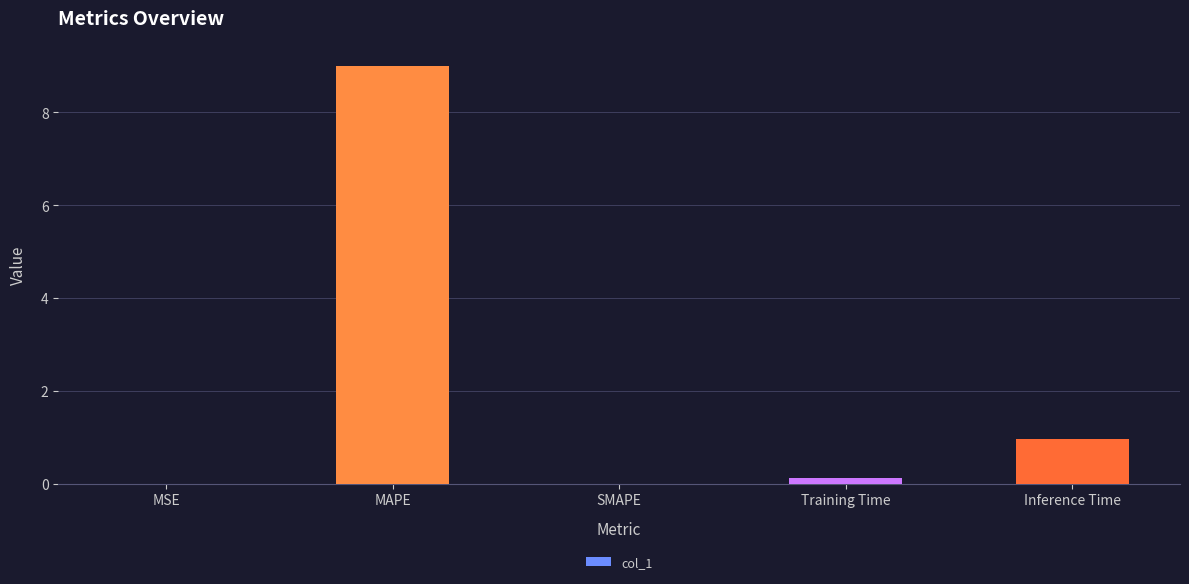

Between MSE and MAPE, which is larger?

MAPE